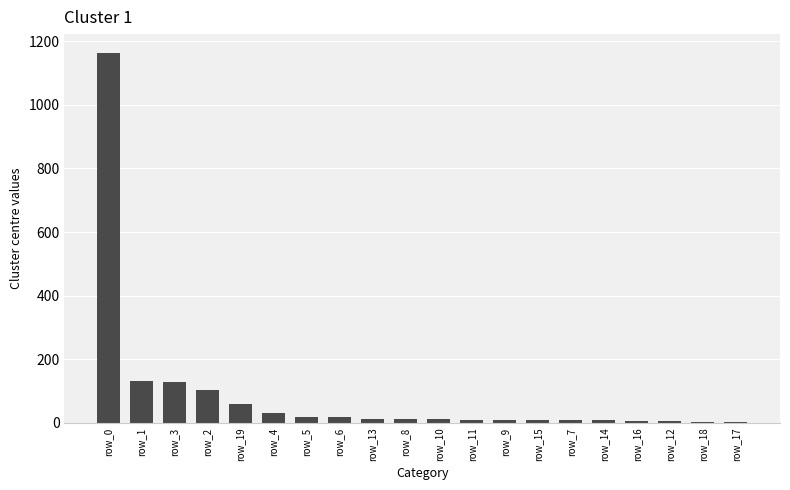

At which category does the chart reach its peak across all series?

row_0